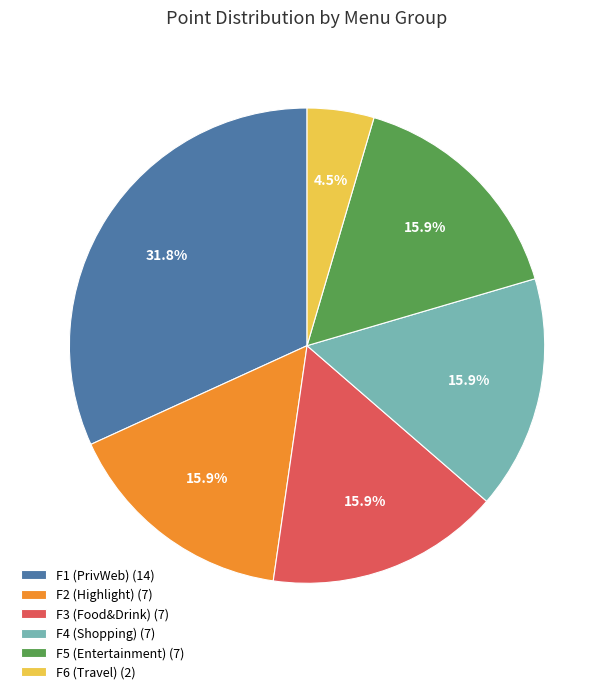

Approximately how many times larger is the value at F2 (Highlight) (7) compared to F4 (Shopping) (7)?

1.0